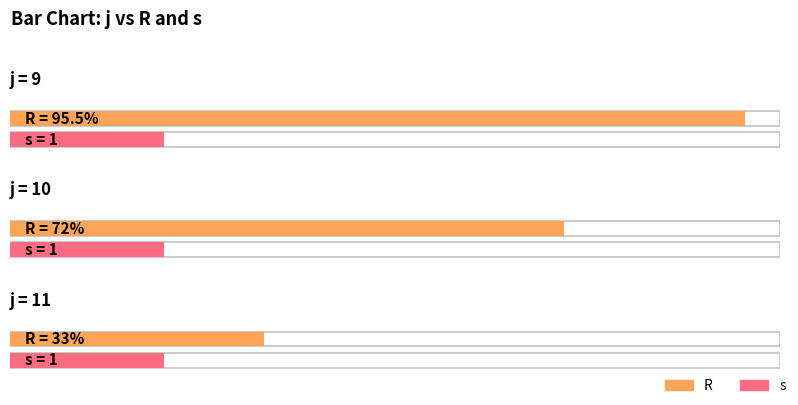

How many categories are shown in the chart?

3